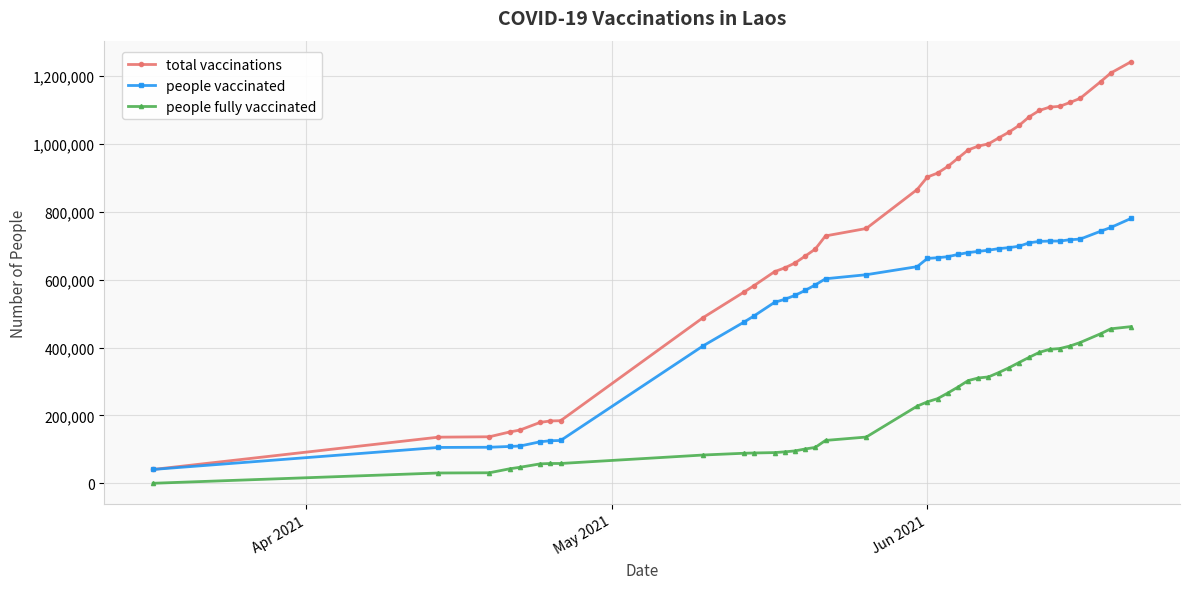

Which series has the largest range (max minus min)?

total vaccinations